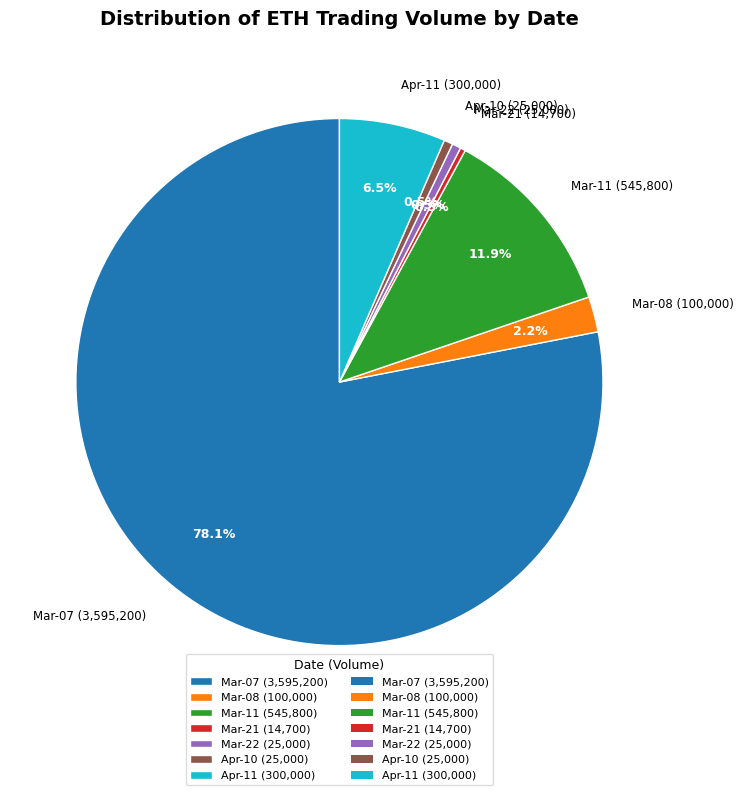

What is the ratio of the value at Apr-11 (300,000) to the value at Mar-22 (25,000)?

12.0